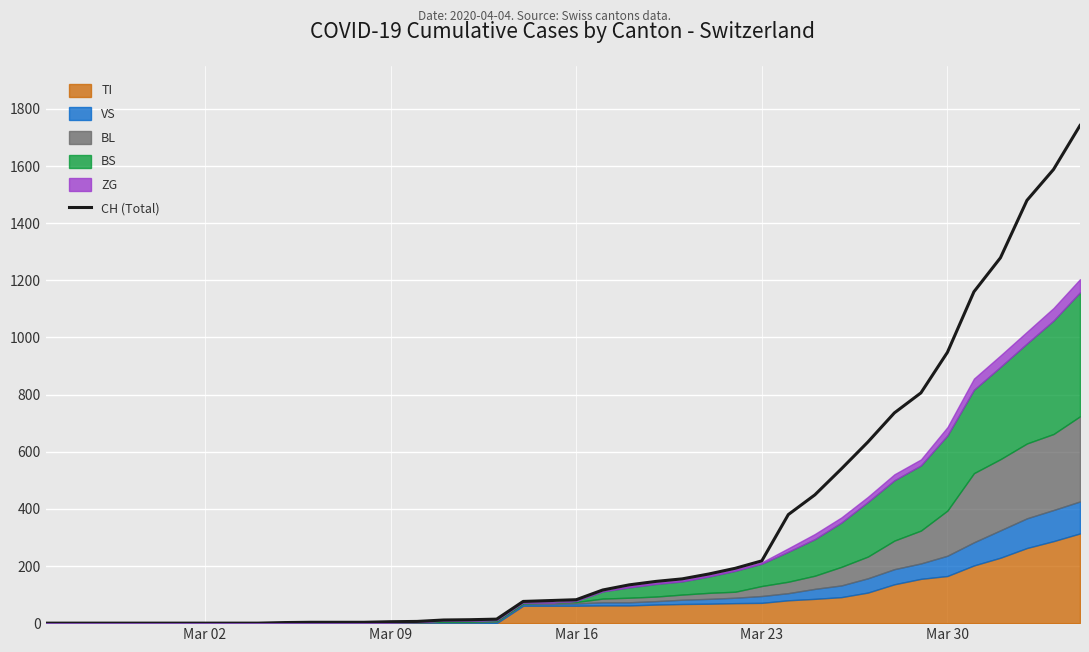

Reading right to left, what are all the values shown in this chart?

1742	1588	1480	1279	1160	948	806	736	634	540	449	380	218	192	172	155	146	134	116	82	79	76	14	12	11	6	5	3	3	3	2	0	0	0	0	0	0	0	0	0